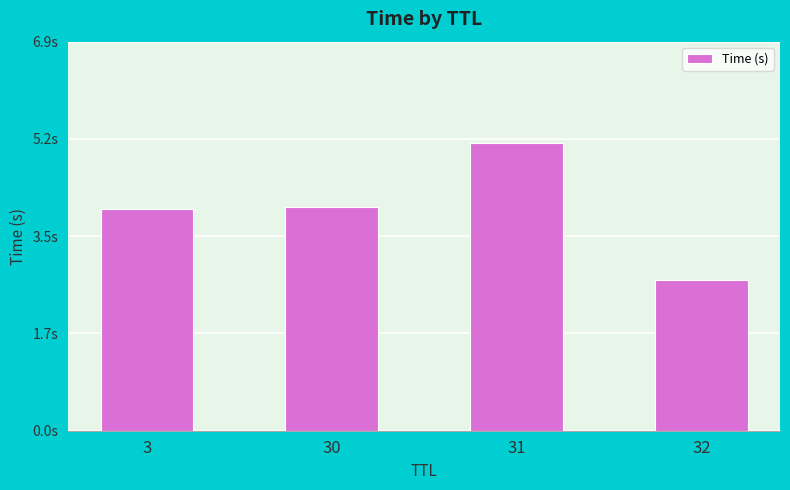

Which category has the lowest value across all series?

32